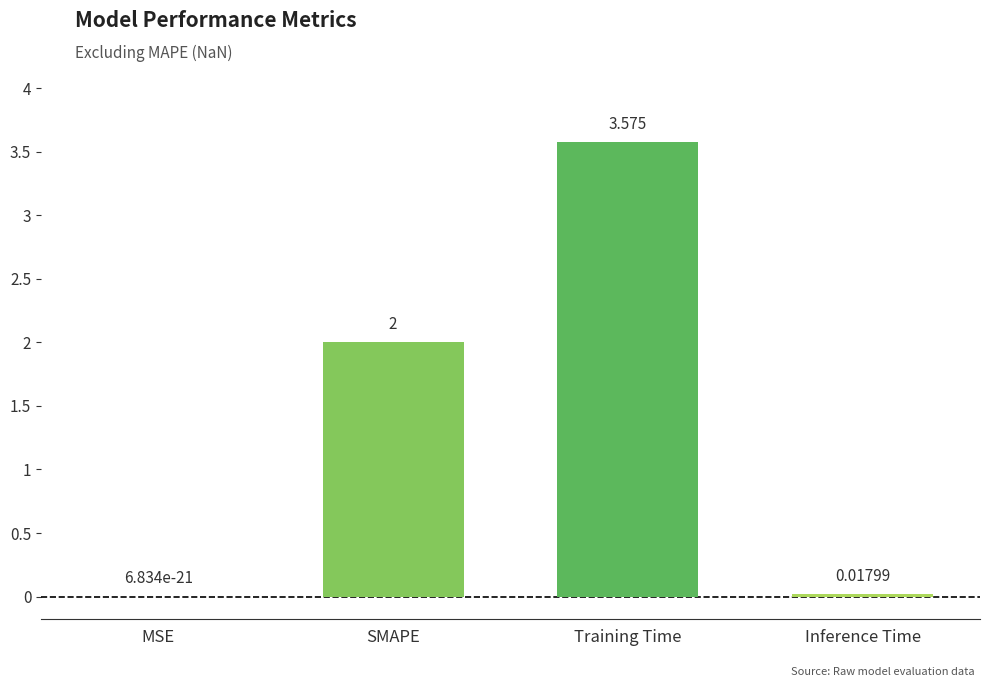

Count the number of data series in this chart.

1